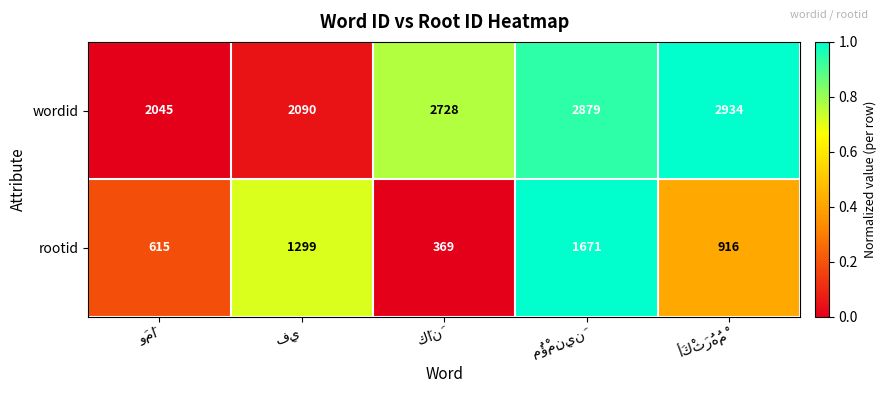

What is the difference between the maximum and second lowest values in the rootid series?

1056